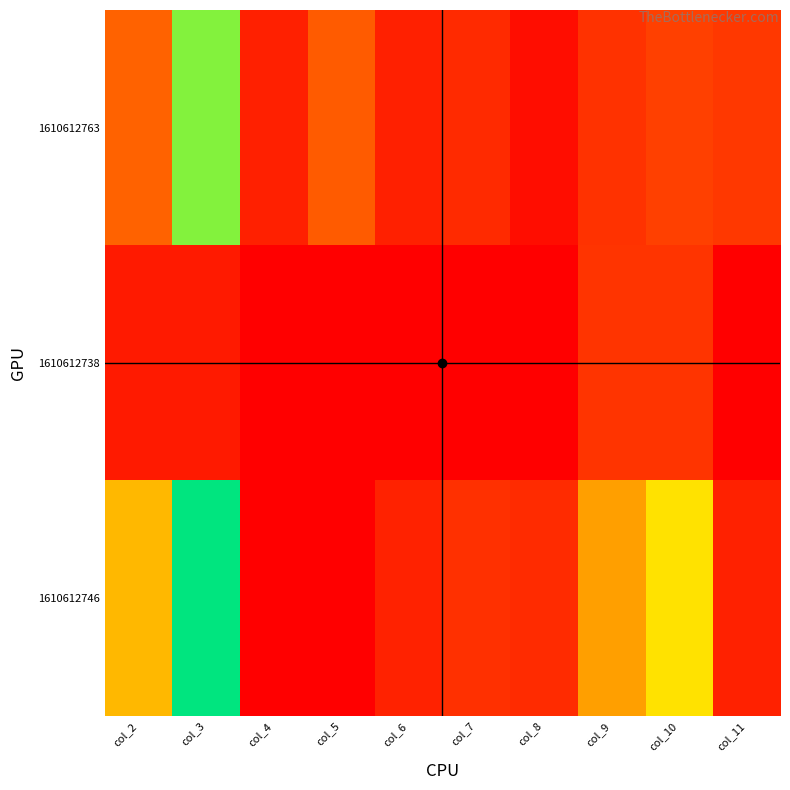

Which has a higher value, col_4 or col_10?

col_10